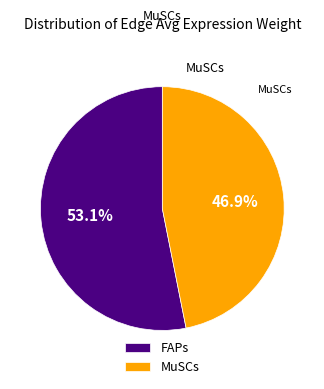

Which category has the smallest portion of the pie?

MuSCs